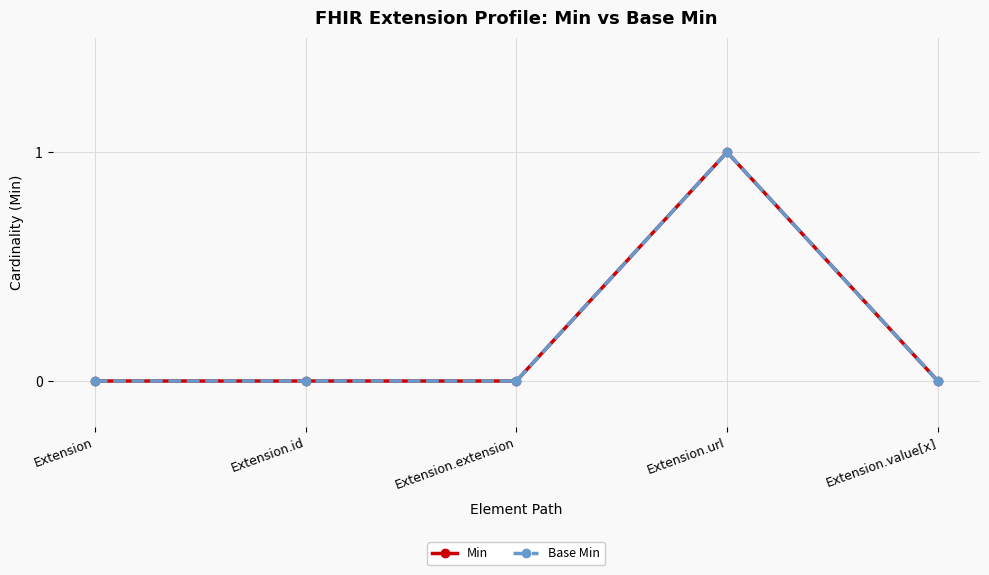

Does the chart have visible grid lines?

Yes